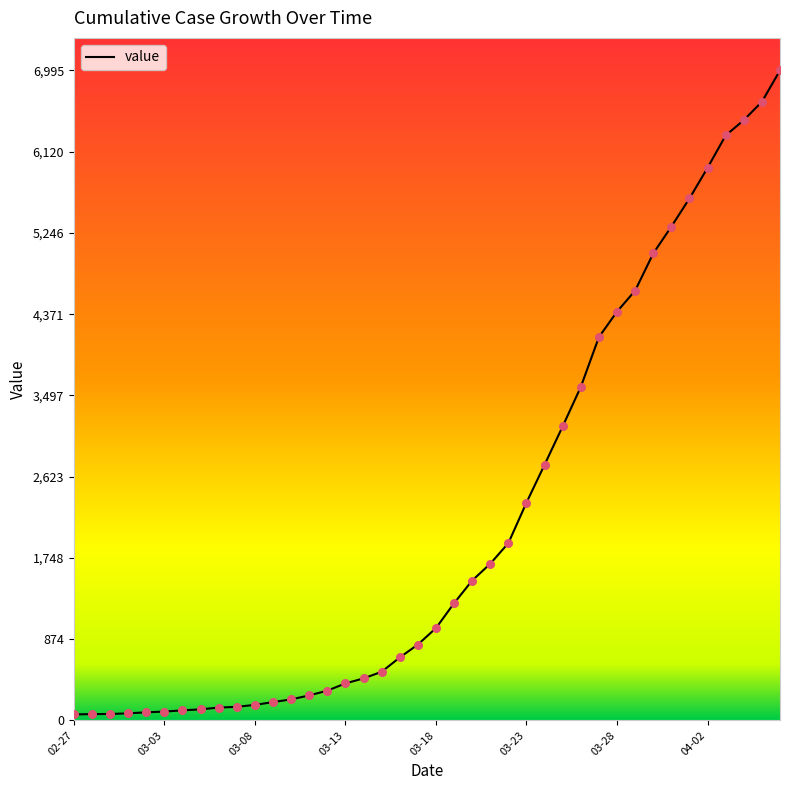

What is the maximum value shown in the chart?

6995